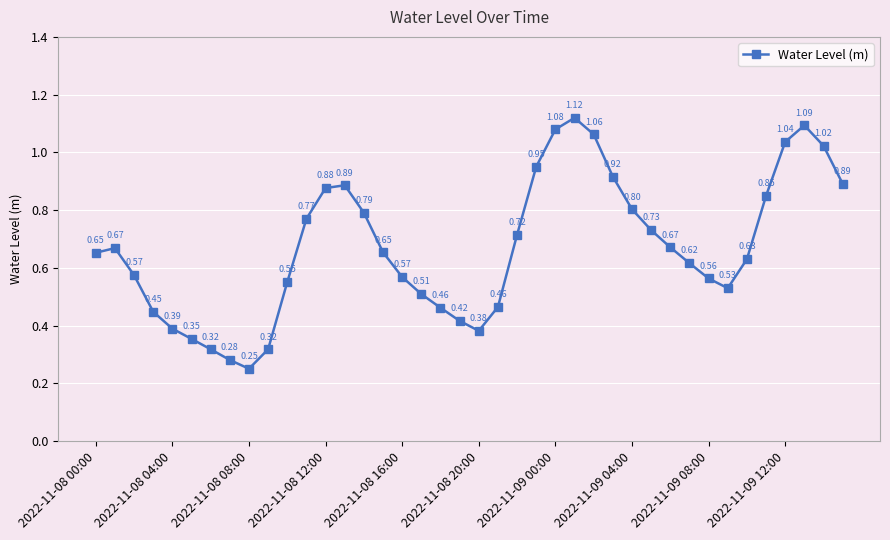

How many interior local peaks (higher than both neighbors) does the data have?

4